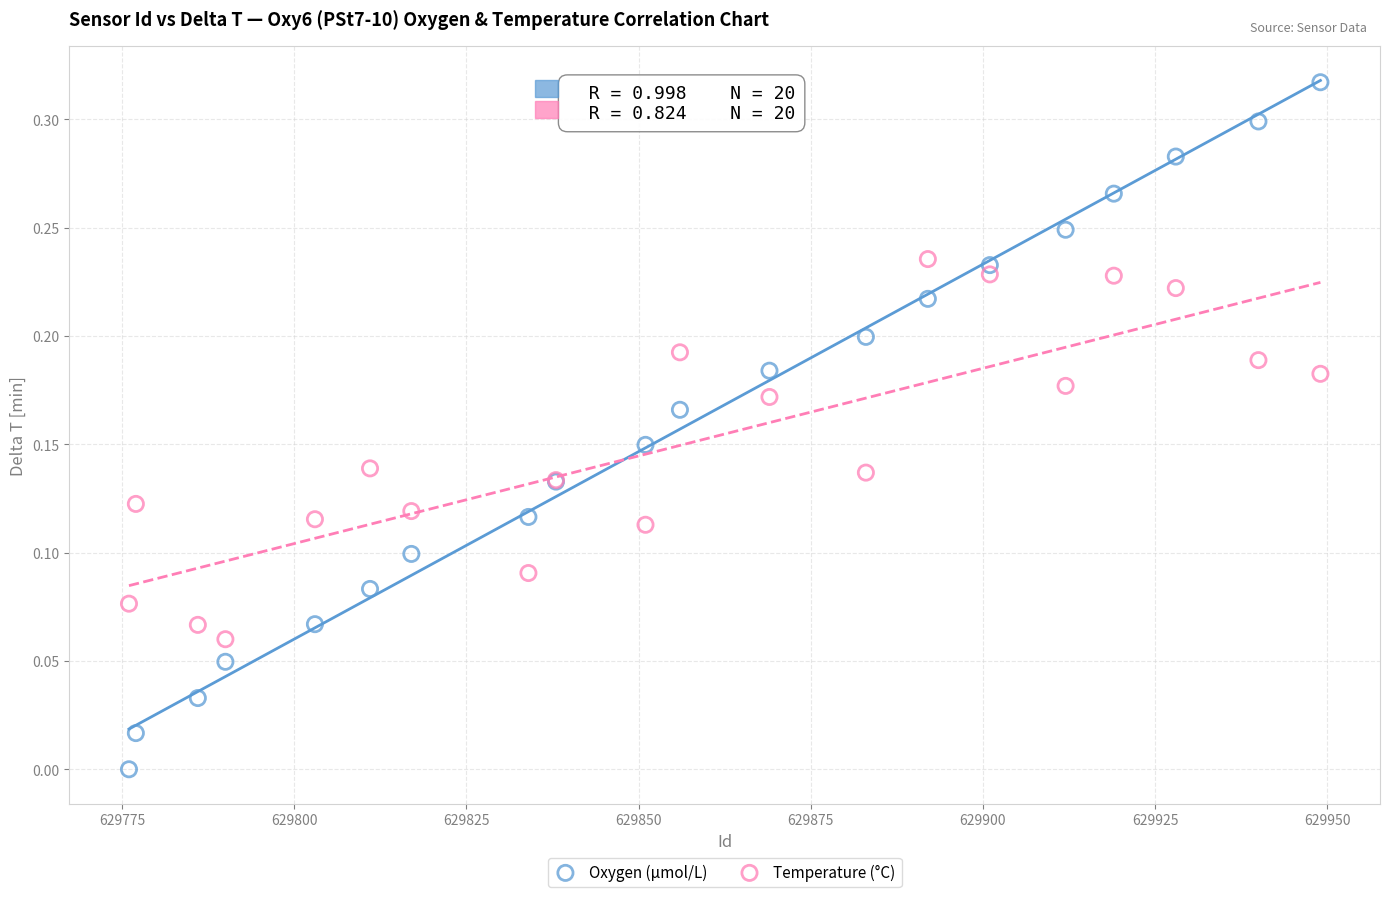

What are all the series names shown in the legend?

Oxygen (μmol/L), Temperature (°C)